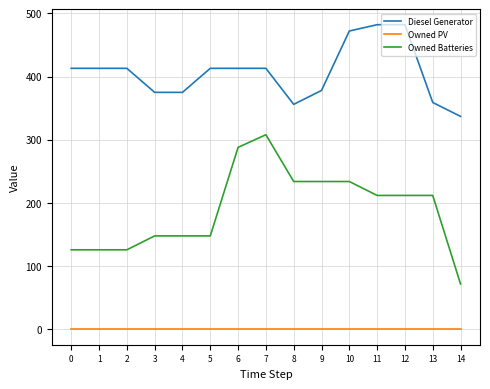

How many lines are shown in the chart?

3